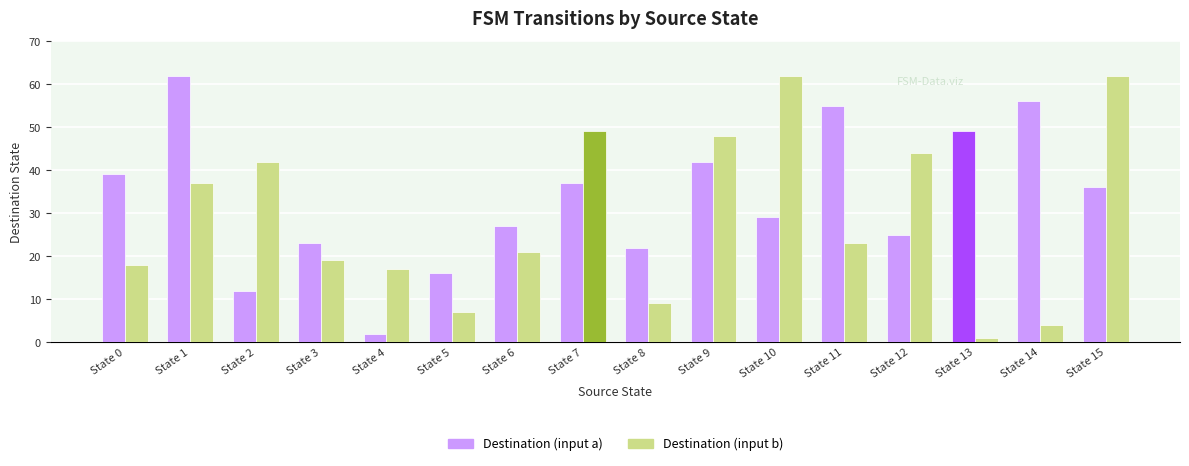

Reading left to right, transcribe all the data shown in this chart.

Destination (input a): State 0=39	State 1=62	State 2=12	State 3=23	State 4=2	State 5=16	State 6=27	State 7=37	State 8=22	State 9=42	State 10=29	State 11=55	State 12=25	State 13=49	State 14=56	State 15=36
Destination (input b): State 0=18	State 1=37	State 2=42	State 3=19	State 4=17	State 5=7	State 6=21	State 7=49	State 8=9	State 9=48	State 10=62	State 11=23	State 12=44	State 13=1	State 14=4	State 15=62